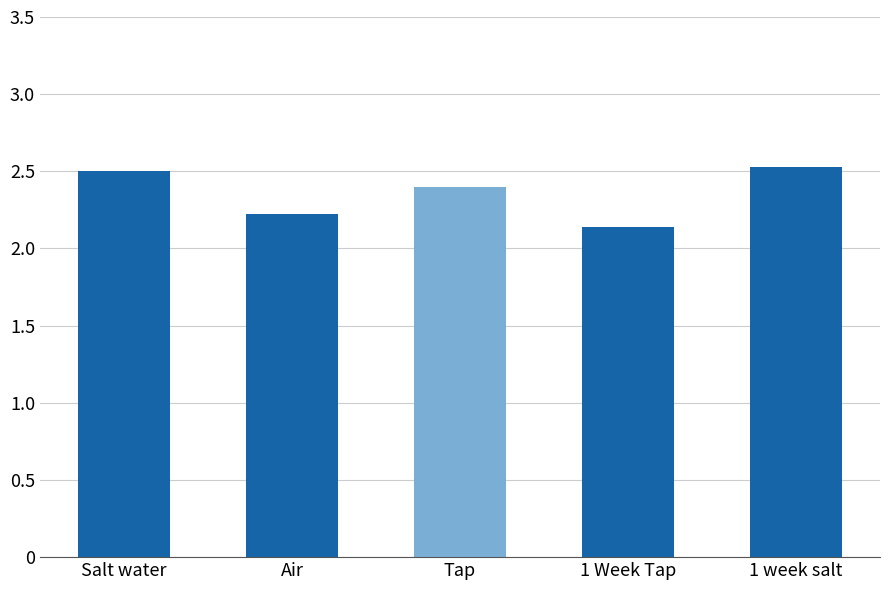

Reading right to left, transcribe all the data shown in this chart.

2.5	2.1	2.4	2.2	2.5